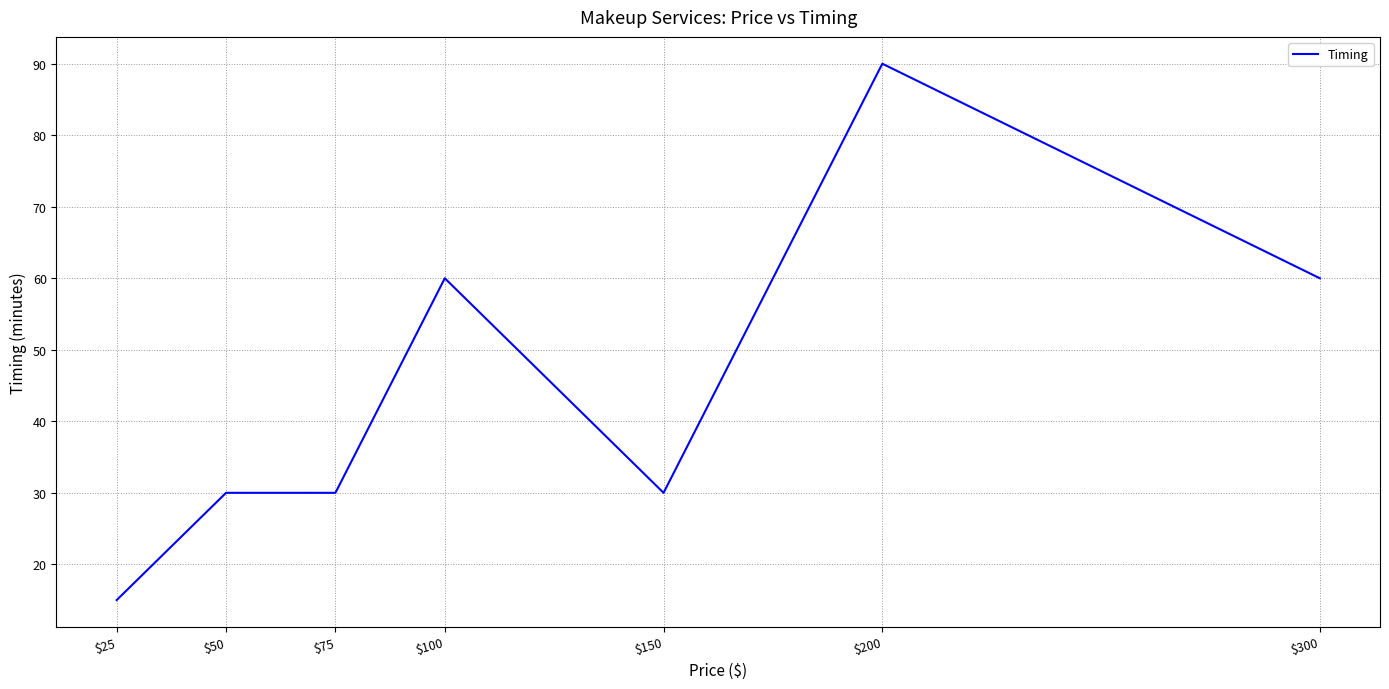

What is the difference between the second highest and second lowest values?

30